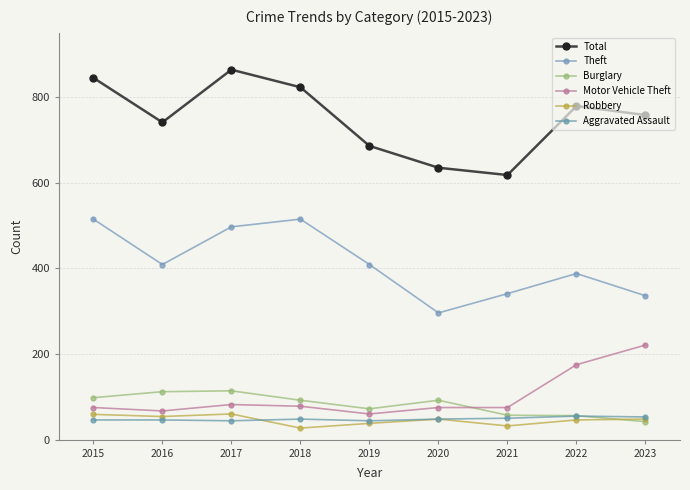

True or false: Motor Vehicle Theft has more than 0 interior local peaks.

True